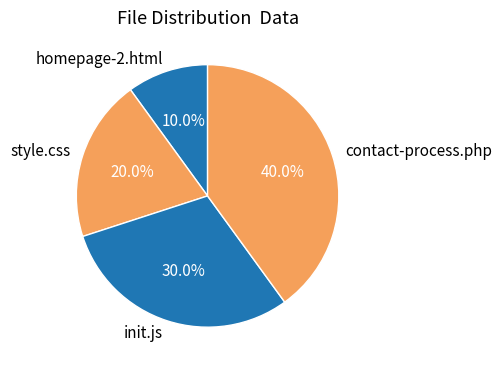

How many segments does this pie chart have?

4